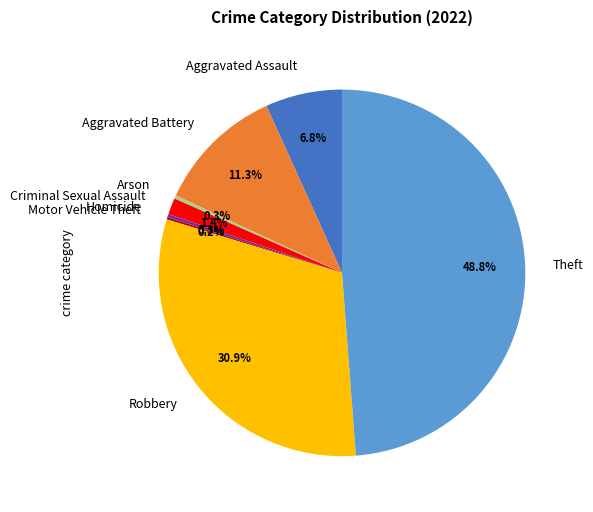

The Arson slice represents 0% of the pie. True or false?

True